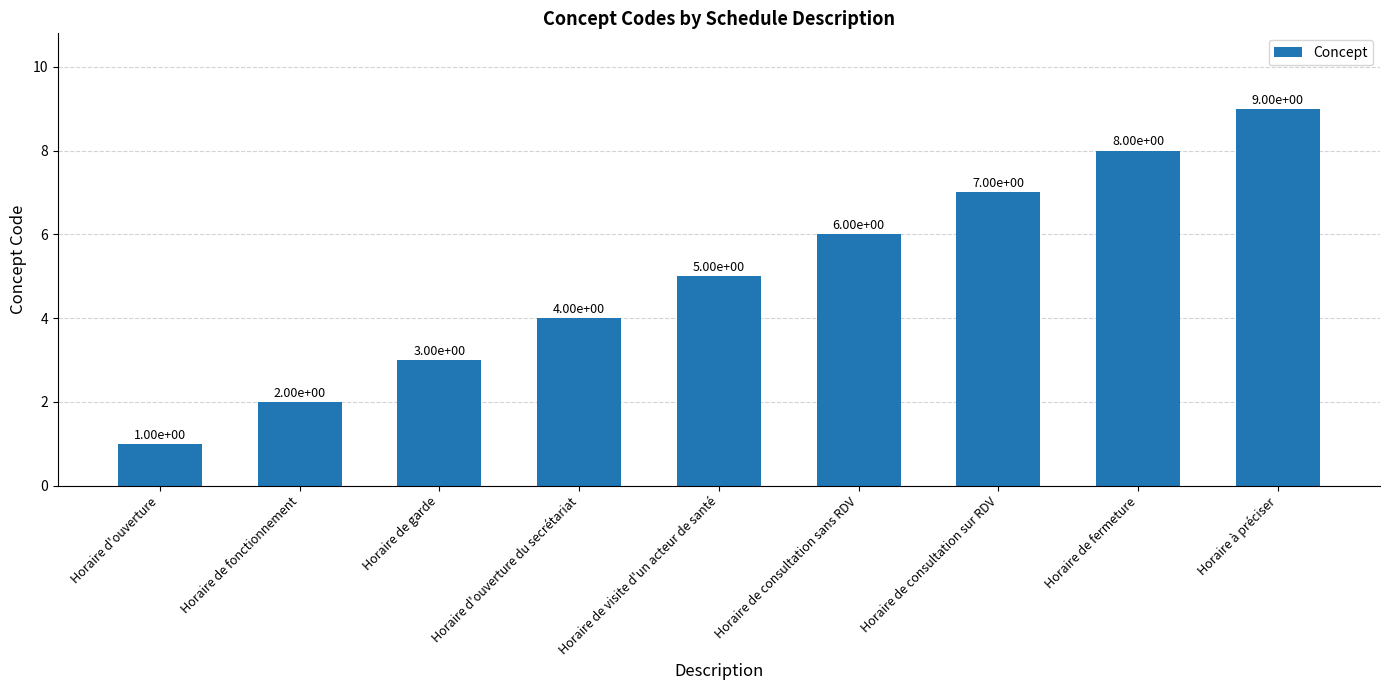

What is the difference between the values at Horaire de consultation sans RDV and Horaire de consultation sur RDV?

1